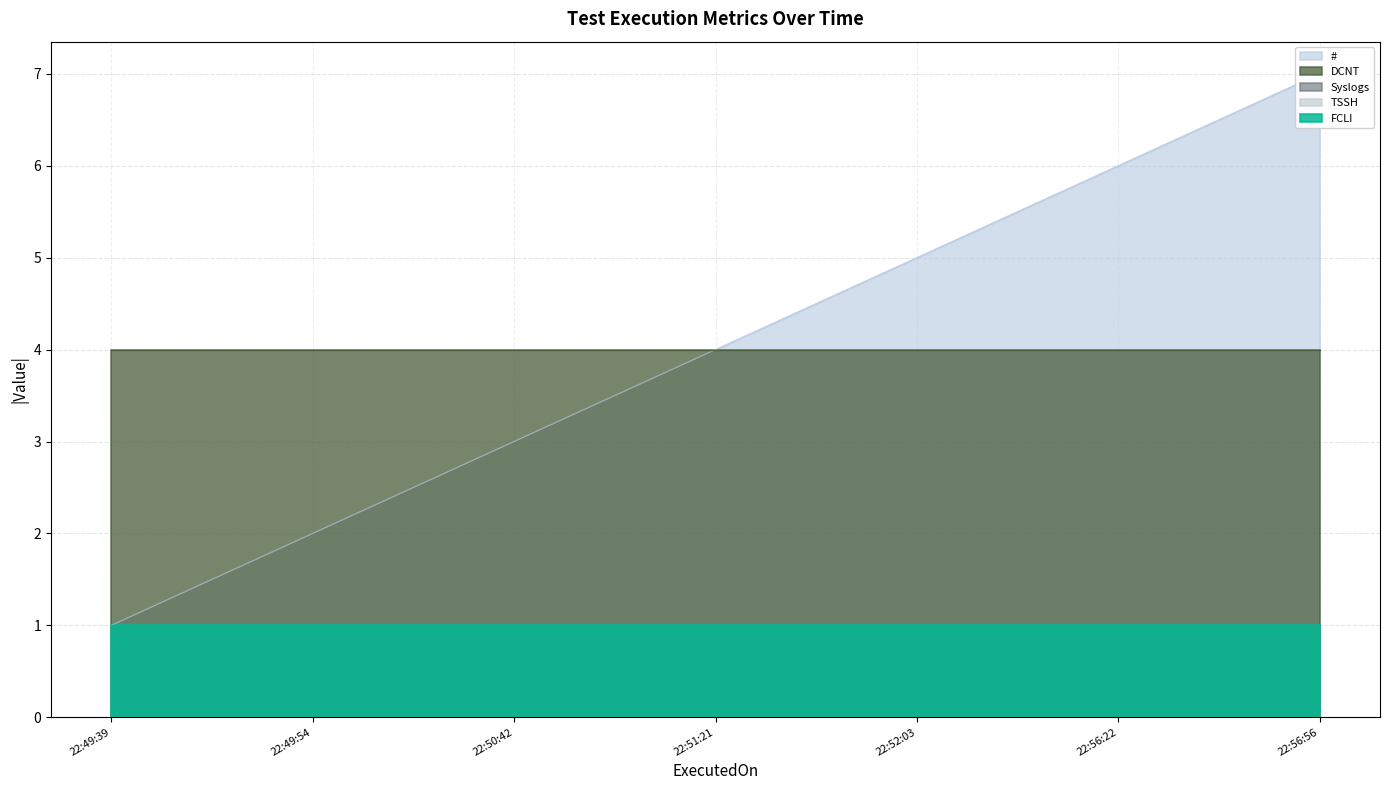

At which label is Syslogs closest to 0?

2023-12-27 22:49:39